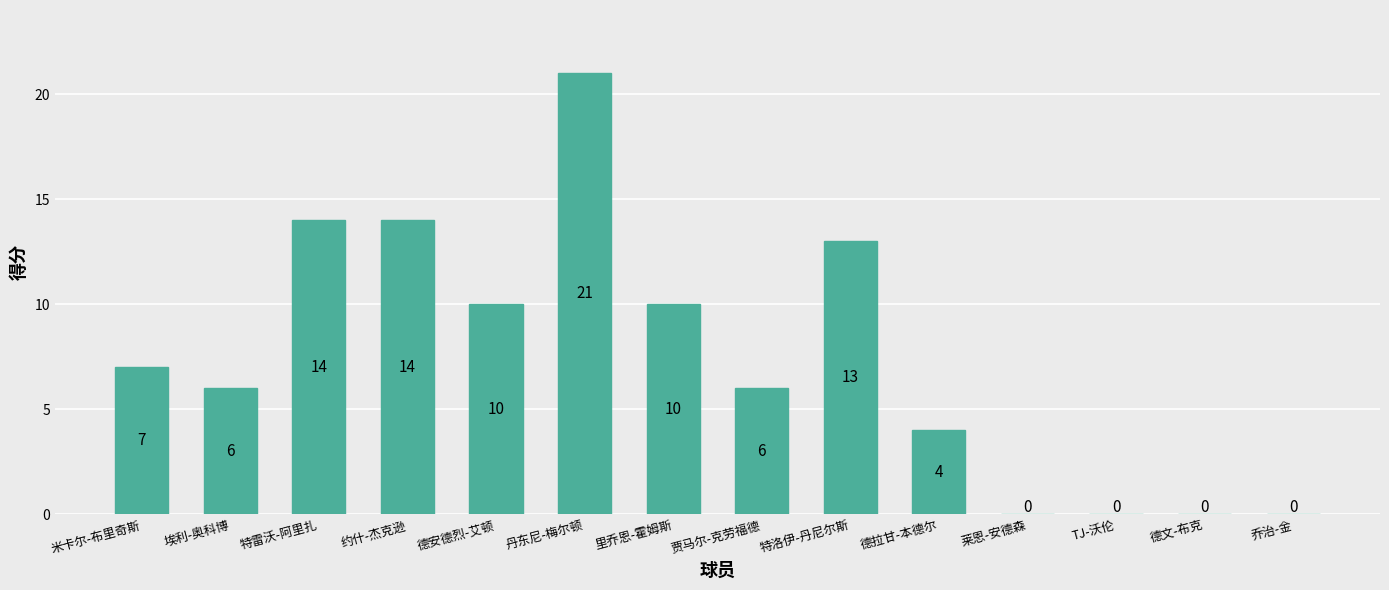

How many data points does each series have?

14